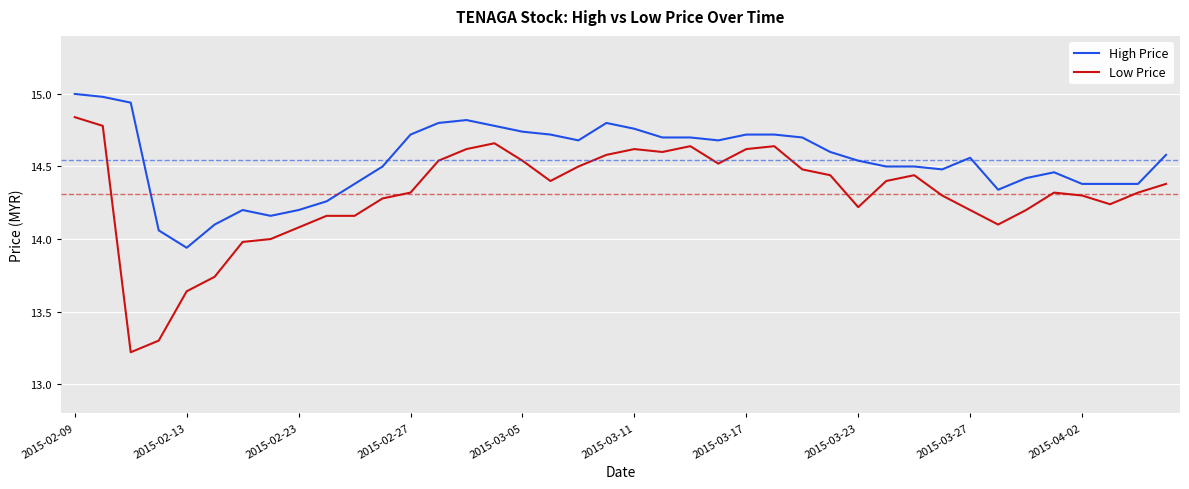

What is the difference between the maximum and minimum values in the Low Price series?

1.6